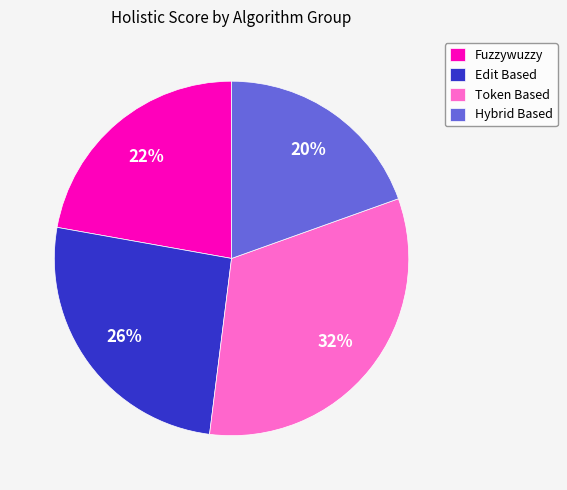

To the nearest percent, what is the average slice percentage?

25%